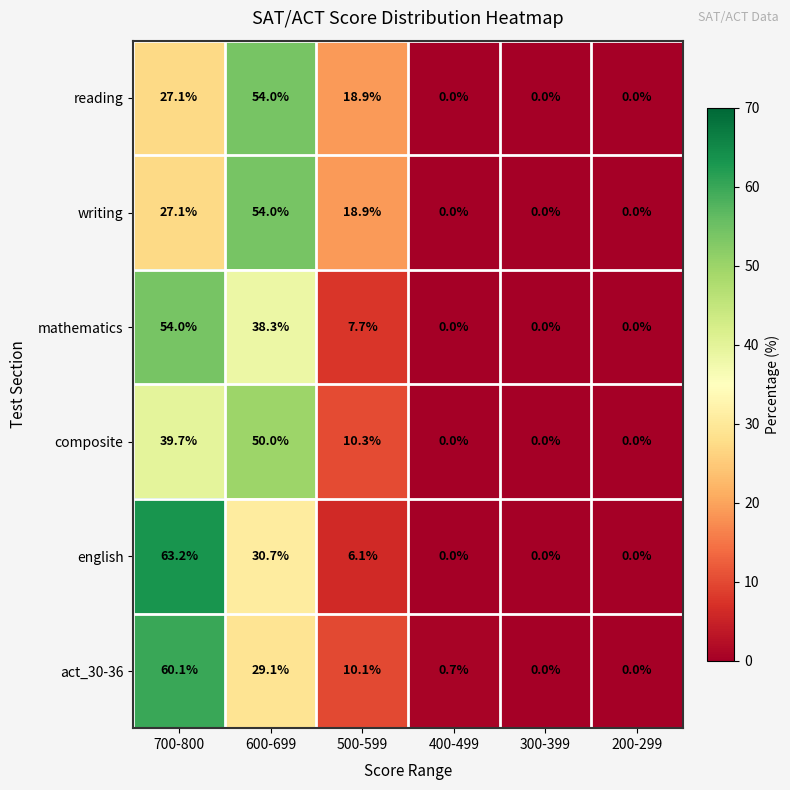

What is the difference between the maximum and second lowest values in the composite series?

50.0